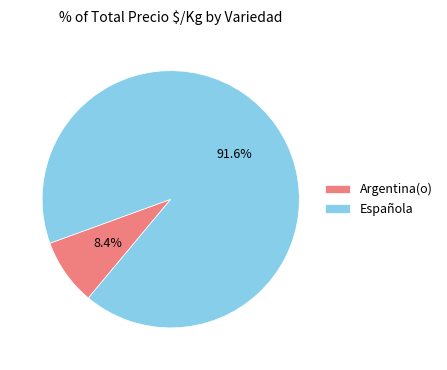

Count the number of slices in the pie.

2